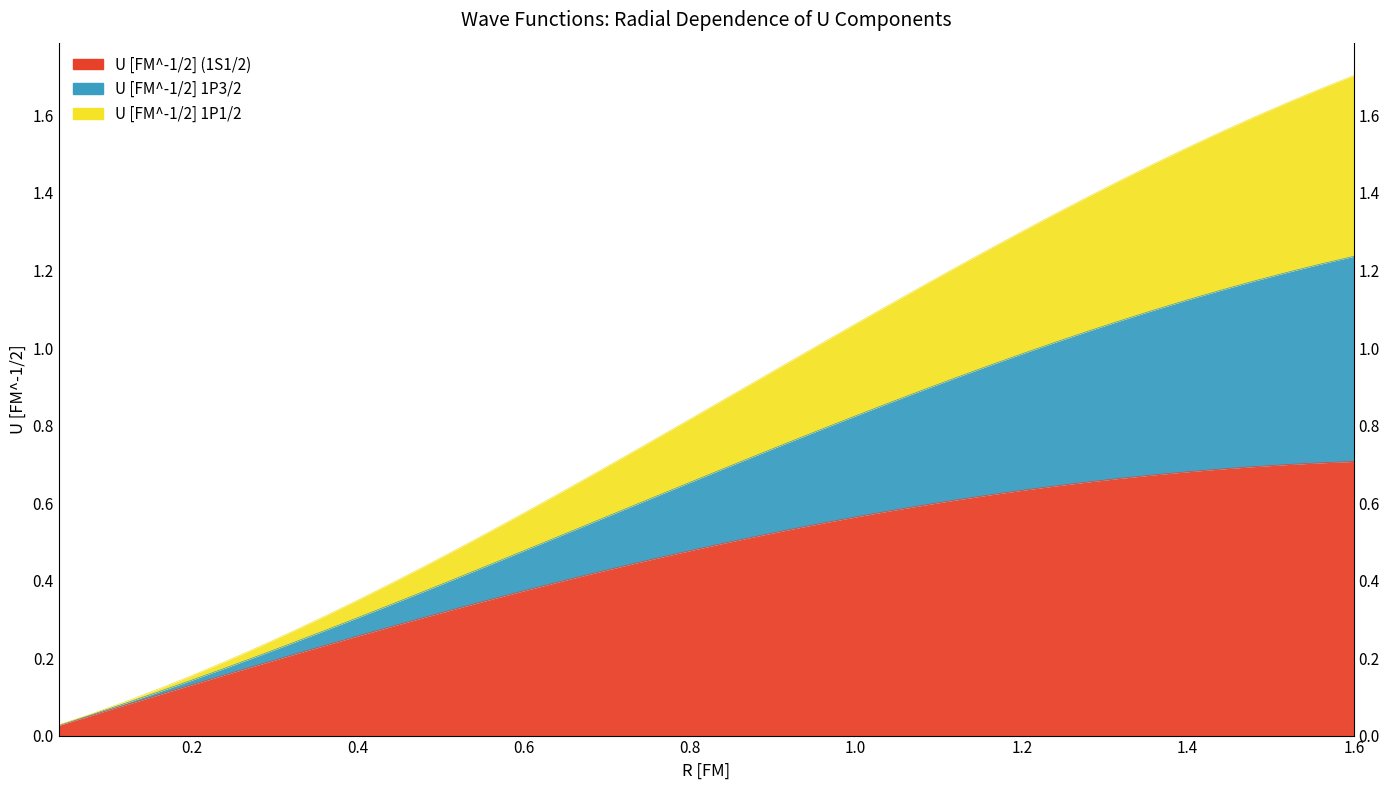

Does the chart have visible grid lines?

No